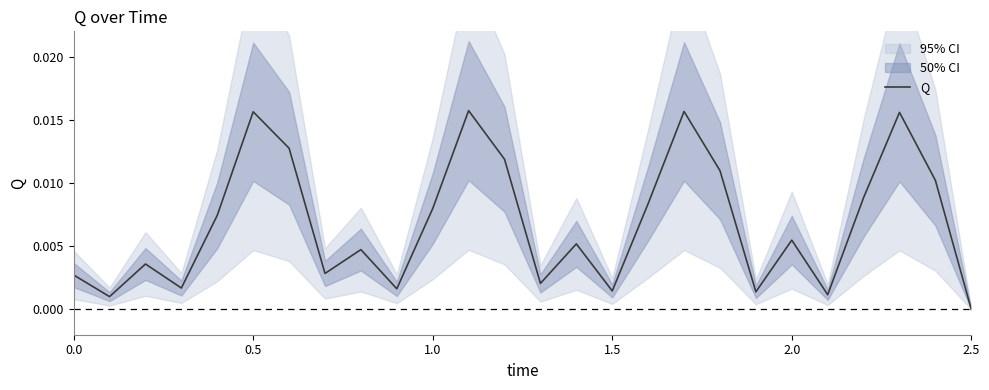

True or false: the data shows 0.0 at 0.5.

False